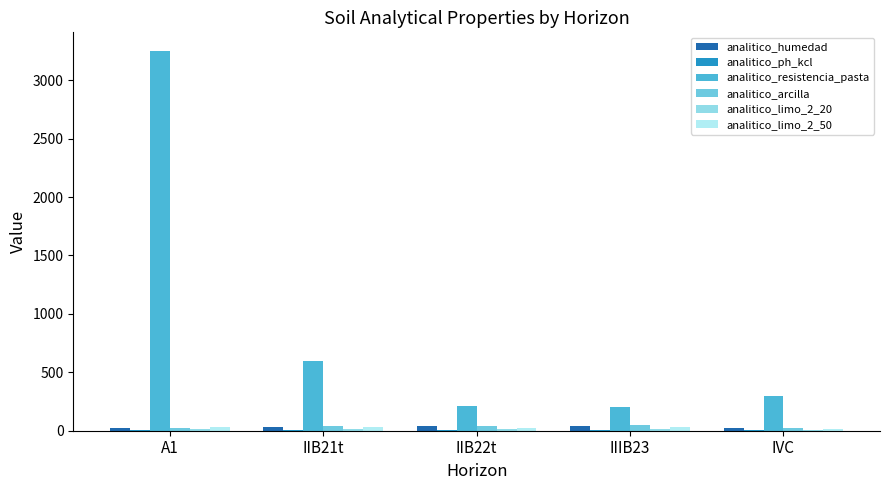

What is the difference between the maximum and minimum values in the analitico_limo_2_50 series?

15.3